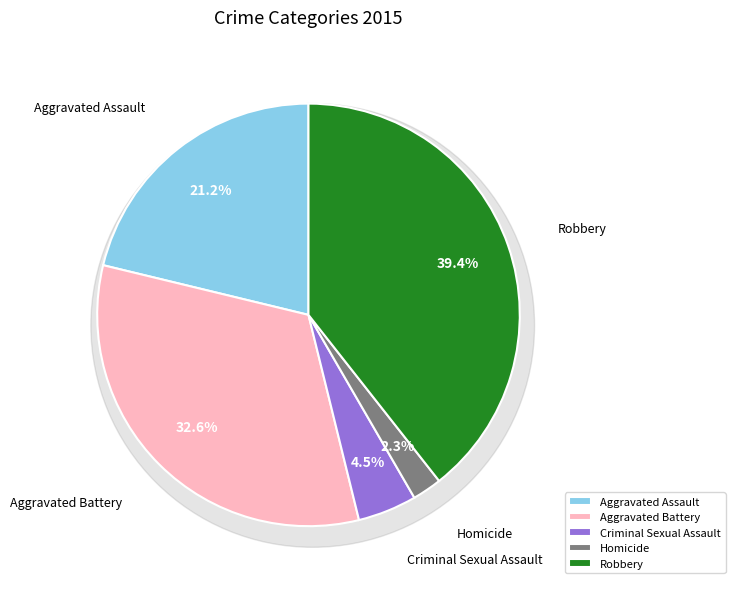

To the nearest percent, what is the difference between the largest and smallest slice percentages?

37%